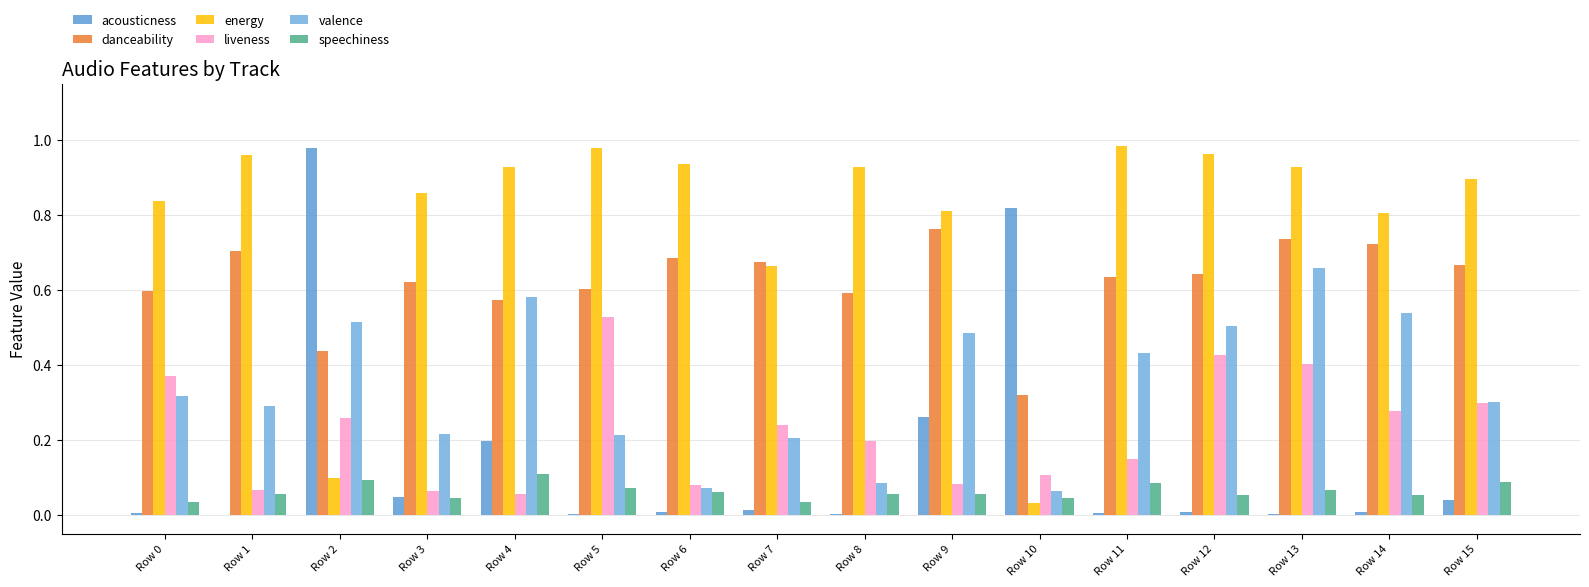

How many data points does each series have?

16